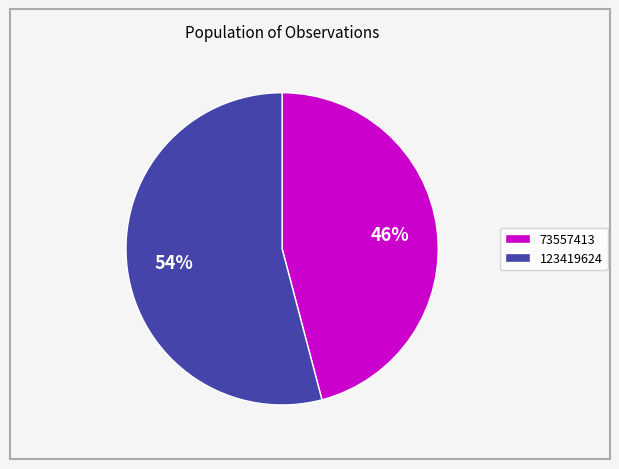

To the nearest percent, what portion does 73557413 represent?

46%